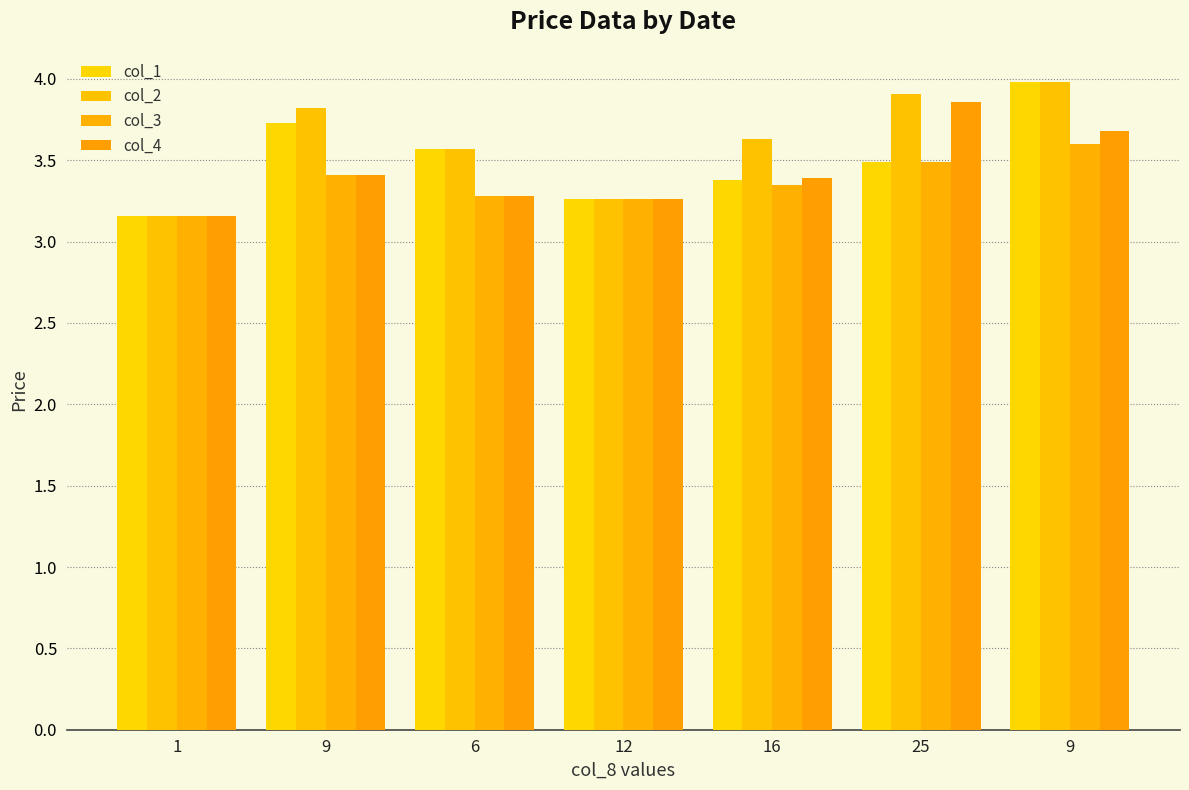

Reading right to left, extract all data points from this chart.

col_1: 9=4.0	25=3.5	16=3.4	12=3.3	6=3.6	9=3.7	1=3.2
col_2: 9=4.0	25=3.9	16=3.6	12=3.3	6=3.6	9=3.8	1=3.2
col_3: 9=3.6	25=3.5	16=3.4	12=3.3	6=3.3	9=3.4	1=3.2
col_4: 9=3.7	25=3.9	16=3.4	12=3.3	6=3.3	9=3.4	1=3.2